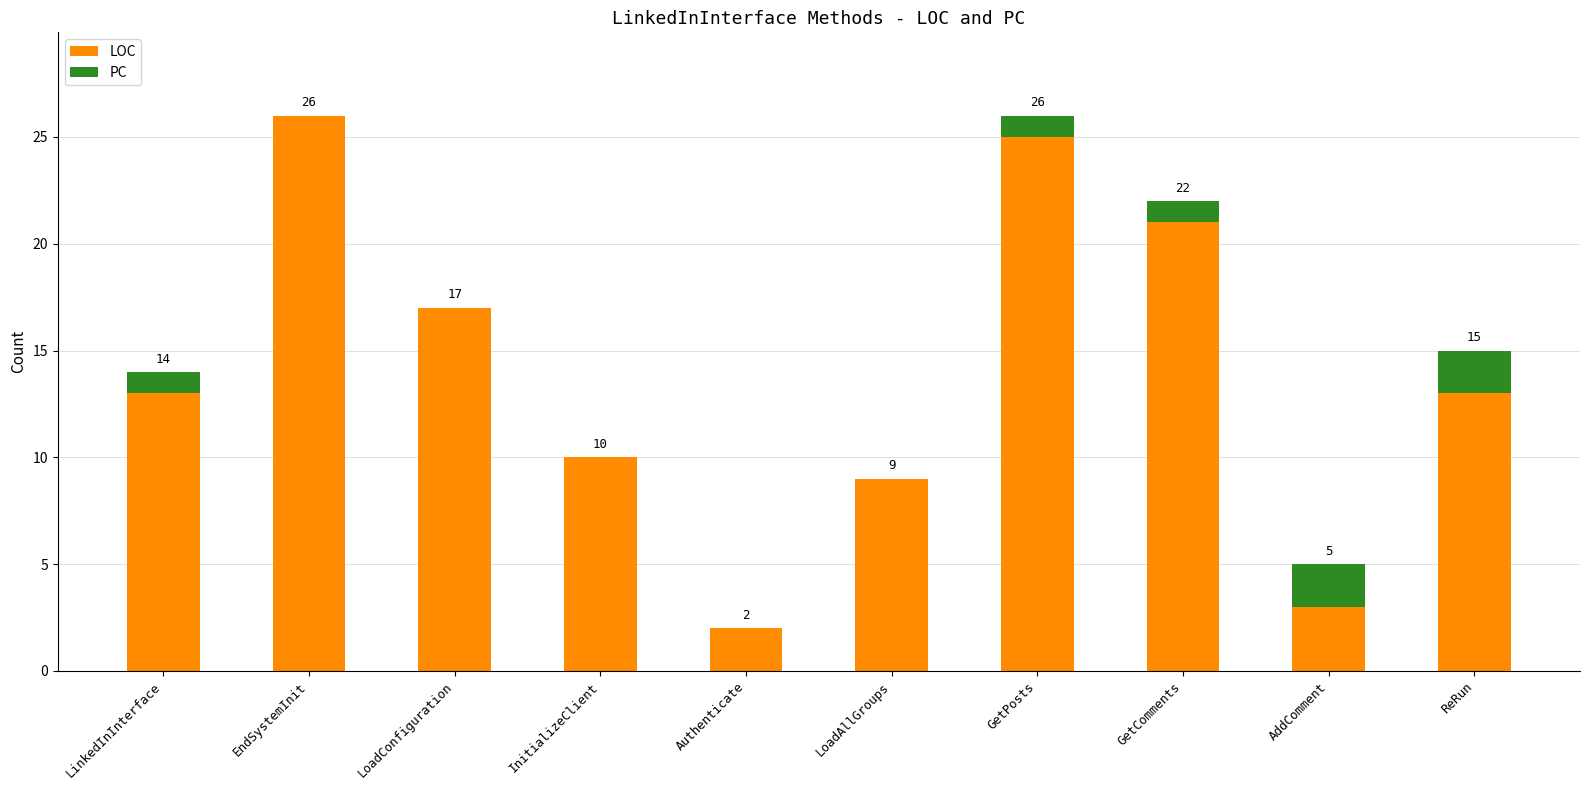

What is the total value across all series at LoadAllGroups?

9